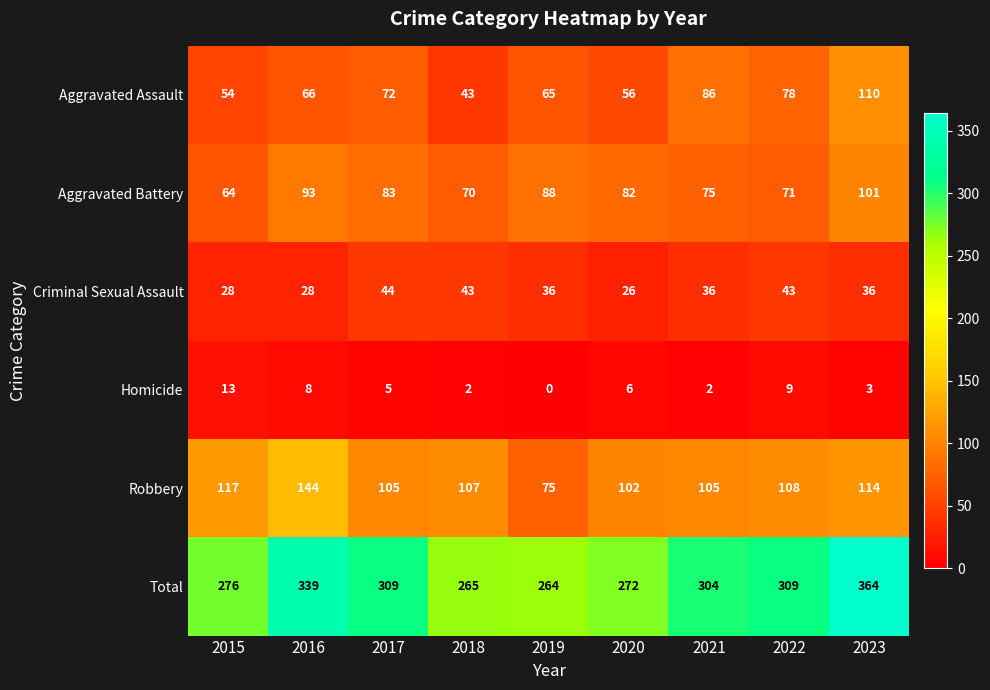

At 2016, list the series in order from smallest to largest.

Homicide, Criminal Sexual Assault, Aggravated Assault, Aggravated Battery, Robbery, Total